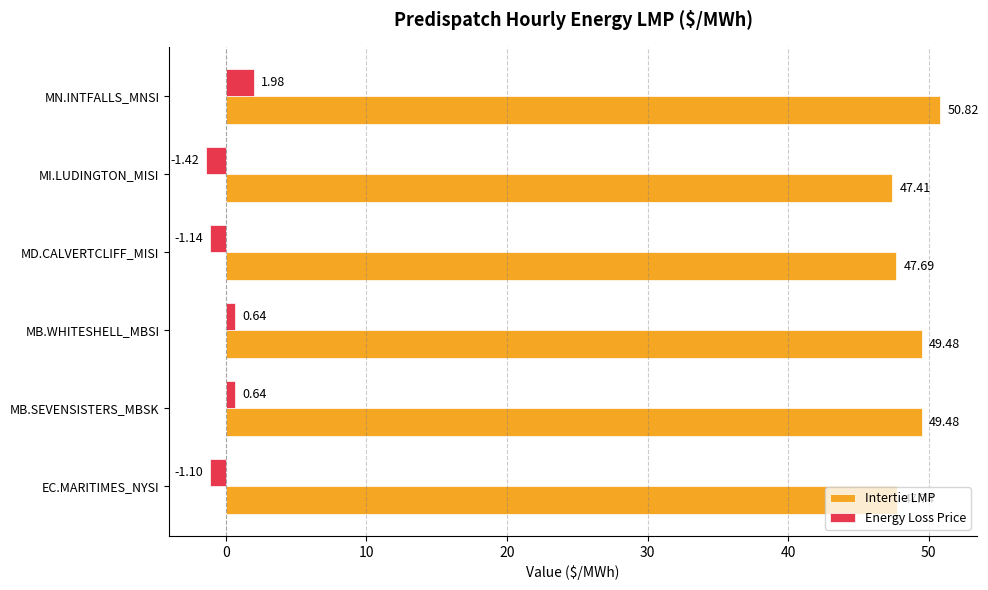

What is the sum of all Energy Loss Price values?

-0.4